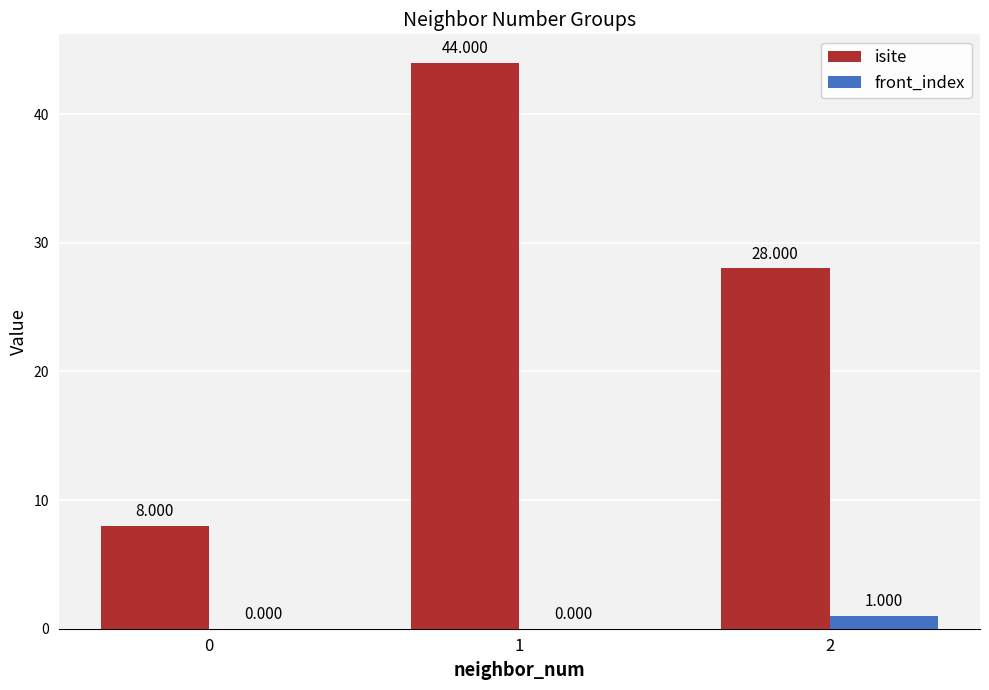

Is the value of front_index at 2 greater than the value of isite at 2?

No